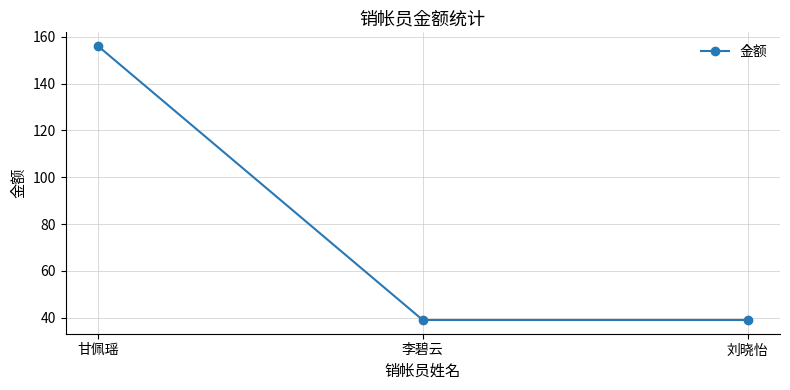

Reading right to left, extract all data points from this chart.

39	39	156